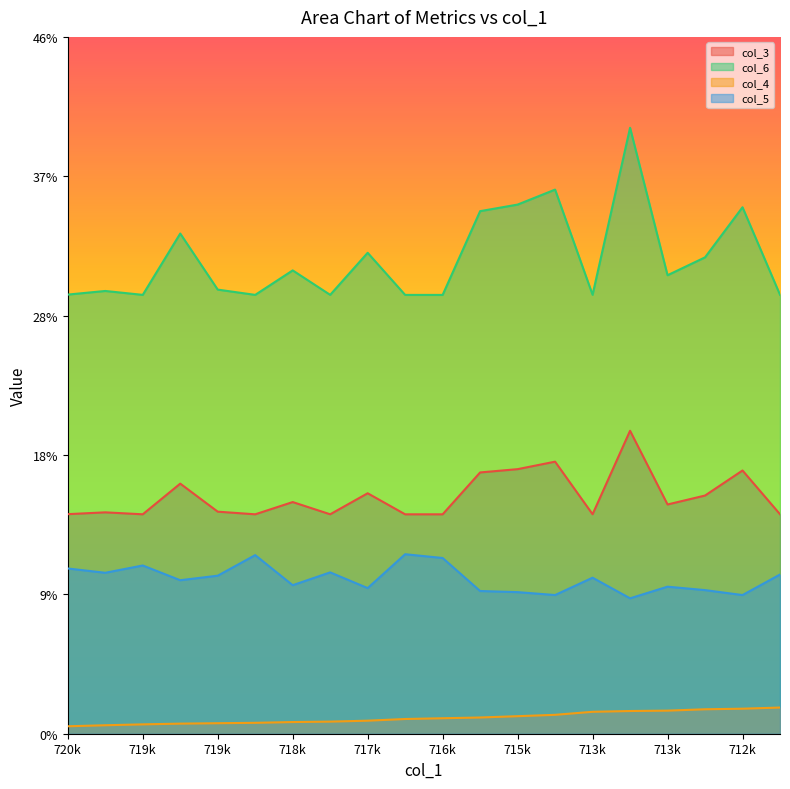

The value of col_6 at 718947.0 is 0.4. True or false?

False